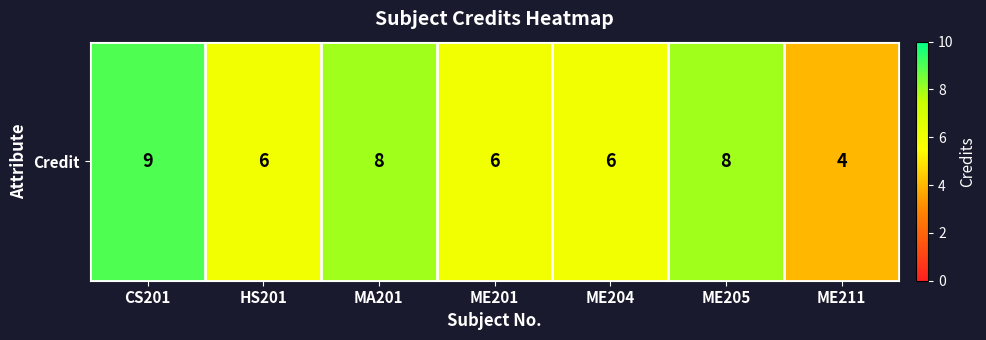

Rank the categories by value from highest to lowest.

CS201, MA201, ME205, HS201, ME201, ME204, ME211